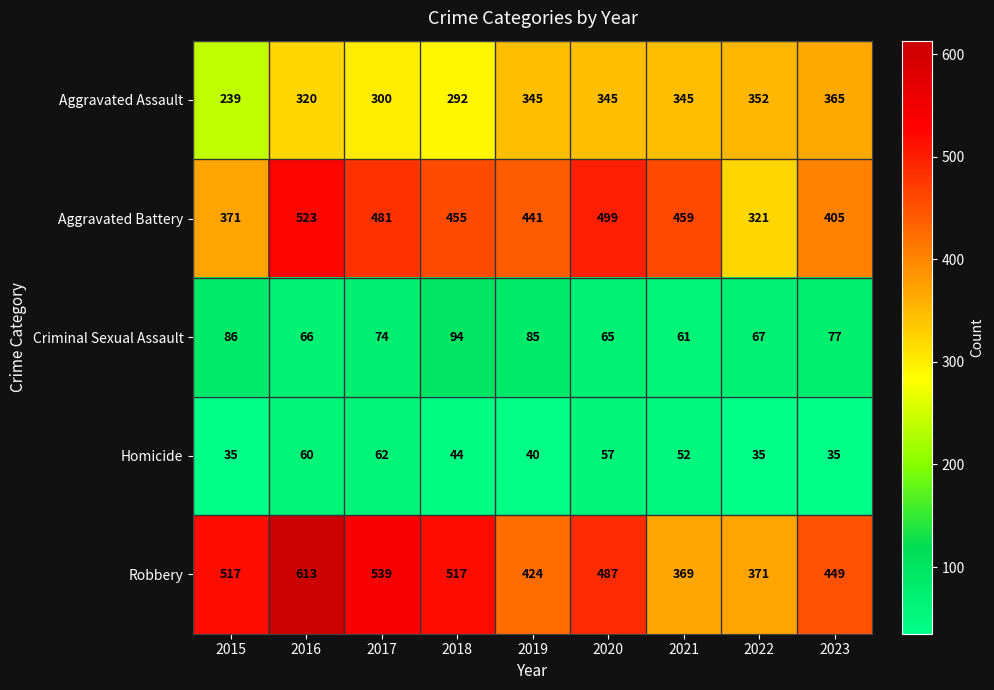

The value of Robbery at 2016 is 613. True or false?

True